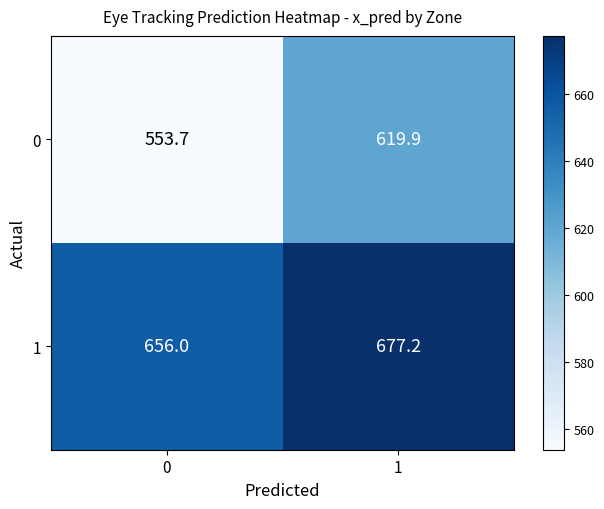

How many series are shown in this chart?

2